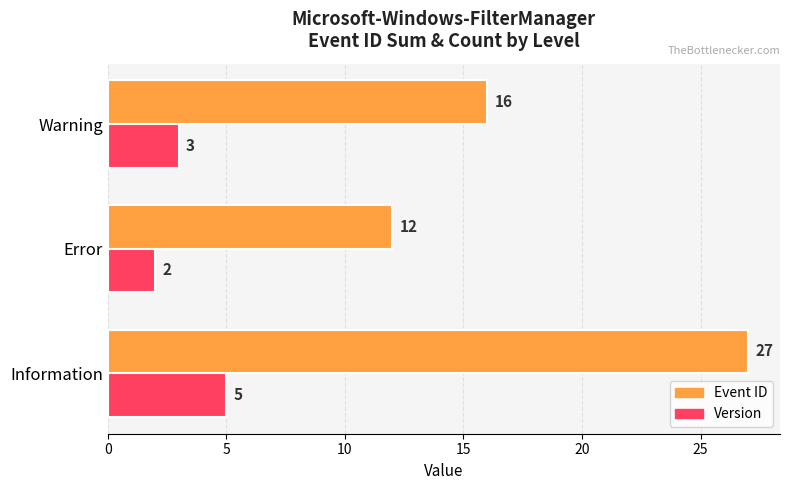

What is the average value of the Event ID series?

18